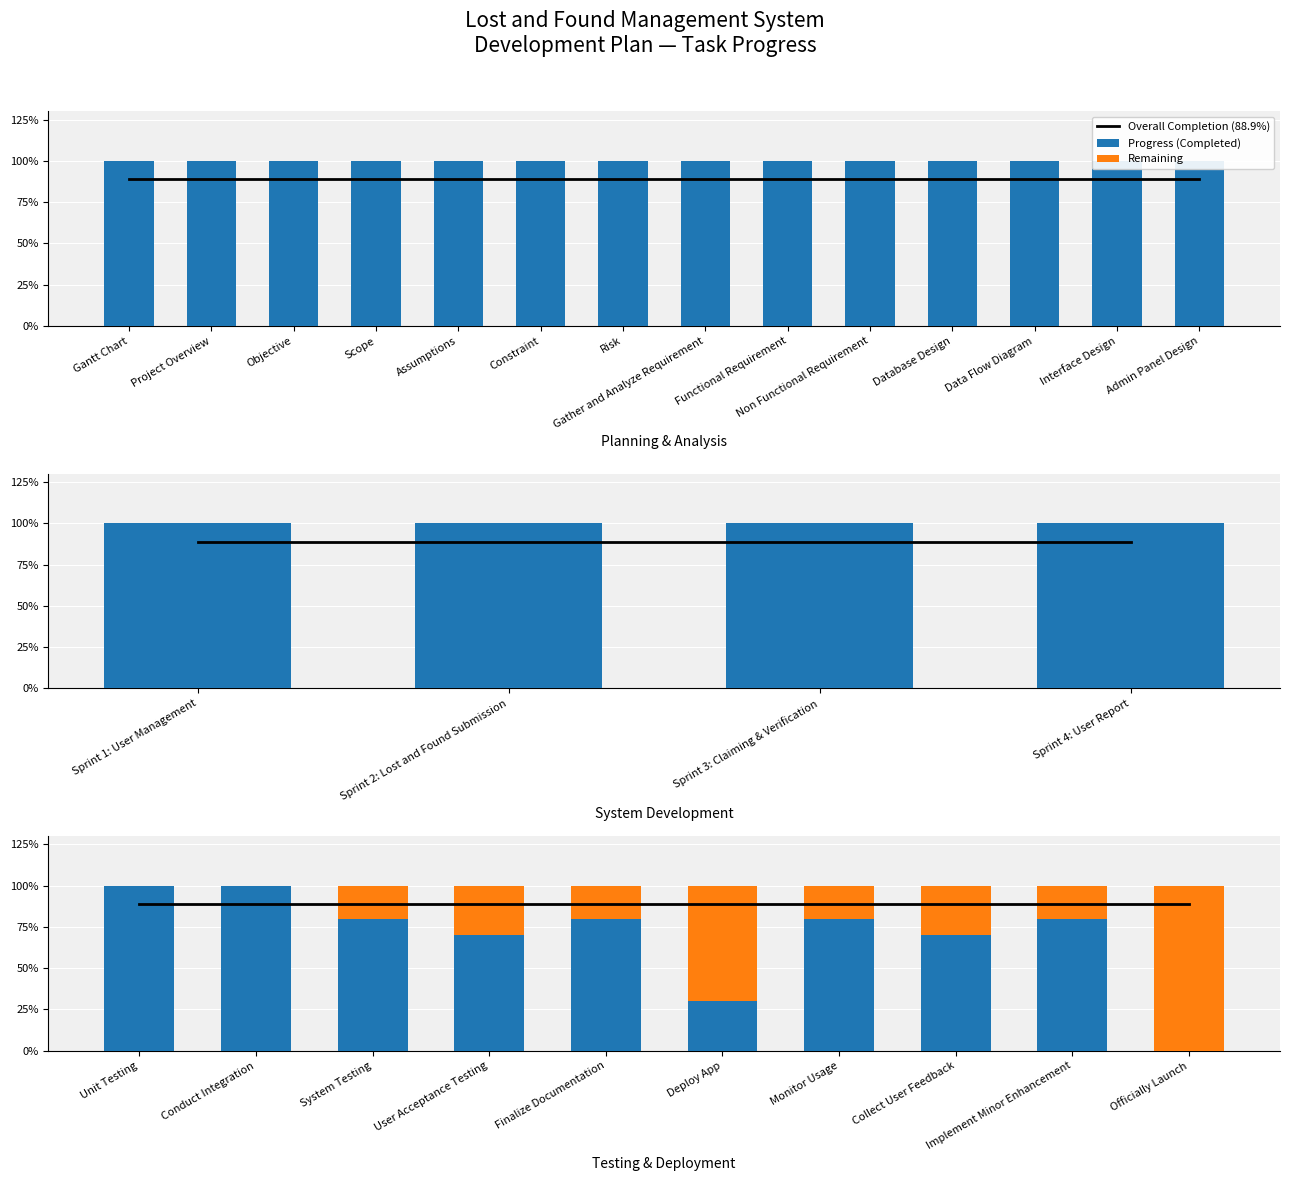

What is the value of the Progress (Completed) bar at the 4th from the left?

0.7